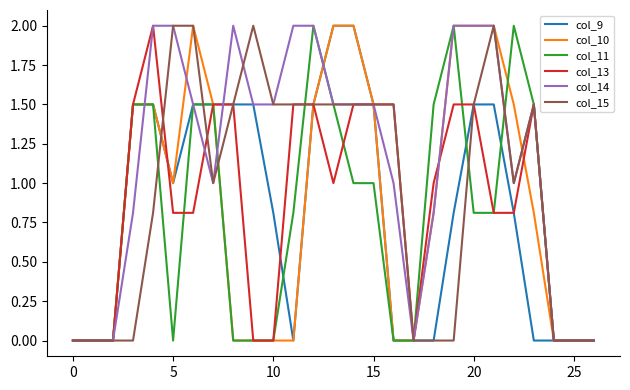

What is the maximum value for col_11?

2.0